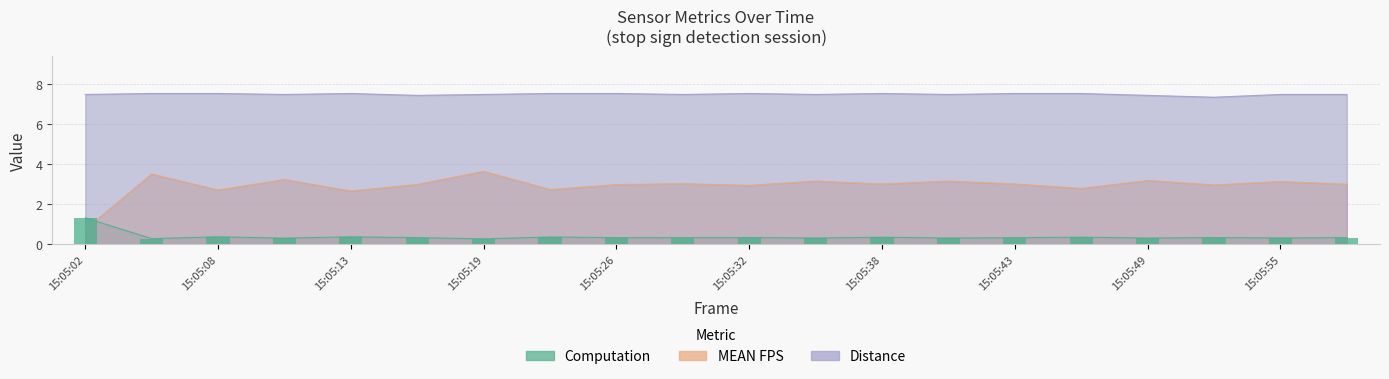

True or false: Distance has a value of 7.5 at 15:05:08.

True